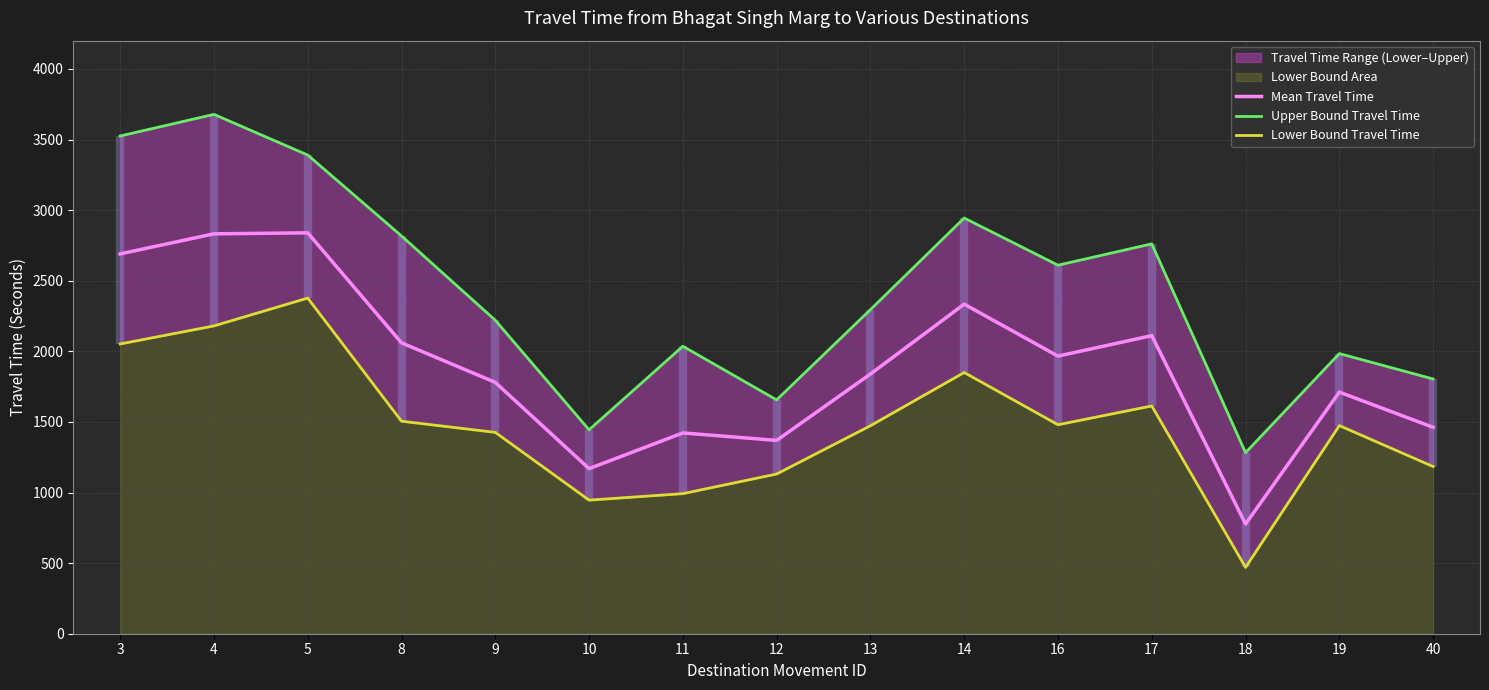

True or false: Mean Travel Time and Lower Bound Travel Time intersect in this chart.

False